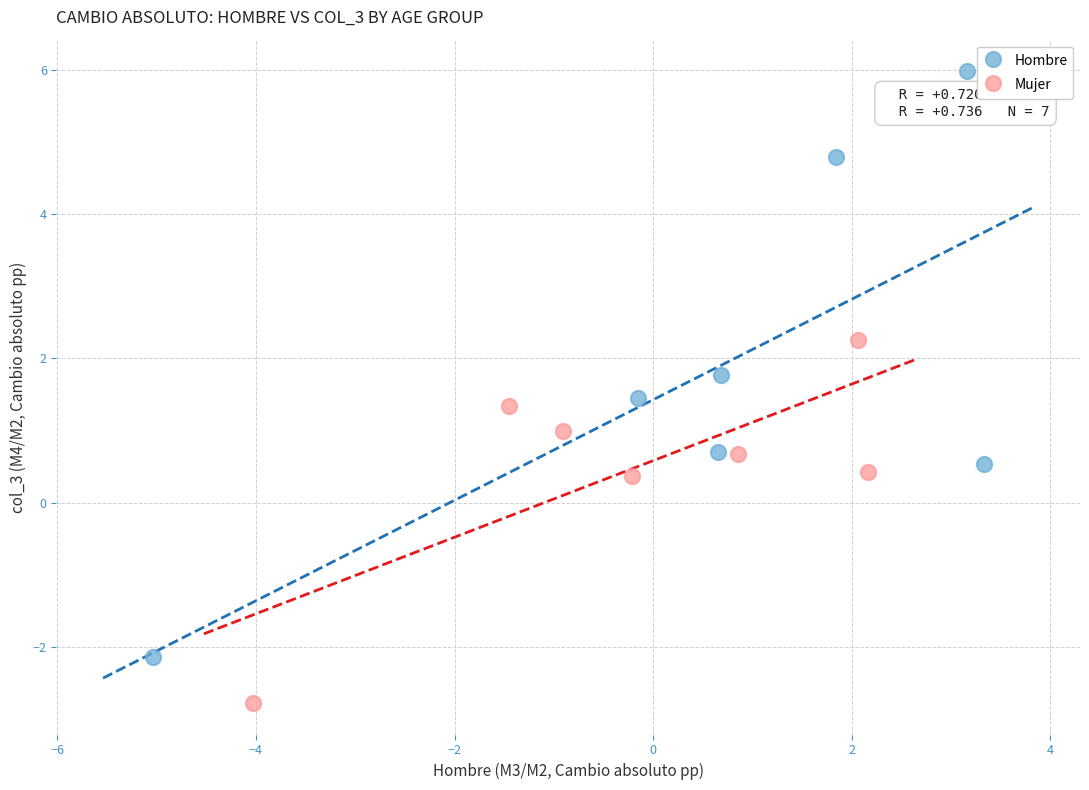

Which series contains the lowest Y value?

Mujer